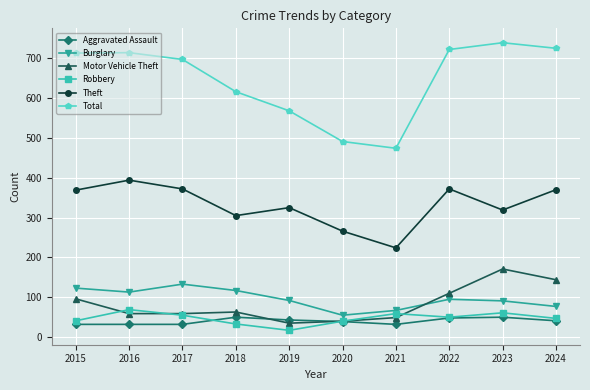

What is the difference between the highest and lowest values at 2023?

689